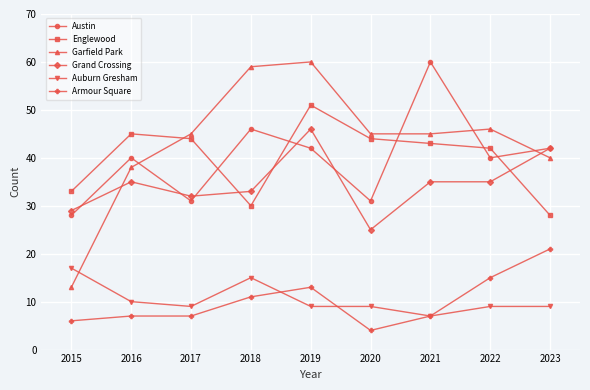

Where is Auburn Gresham nearest to the value 12?

2016